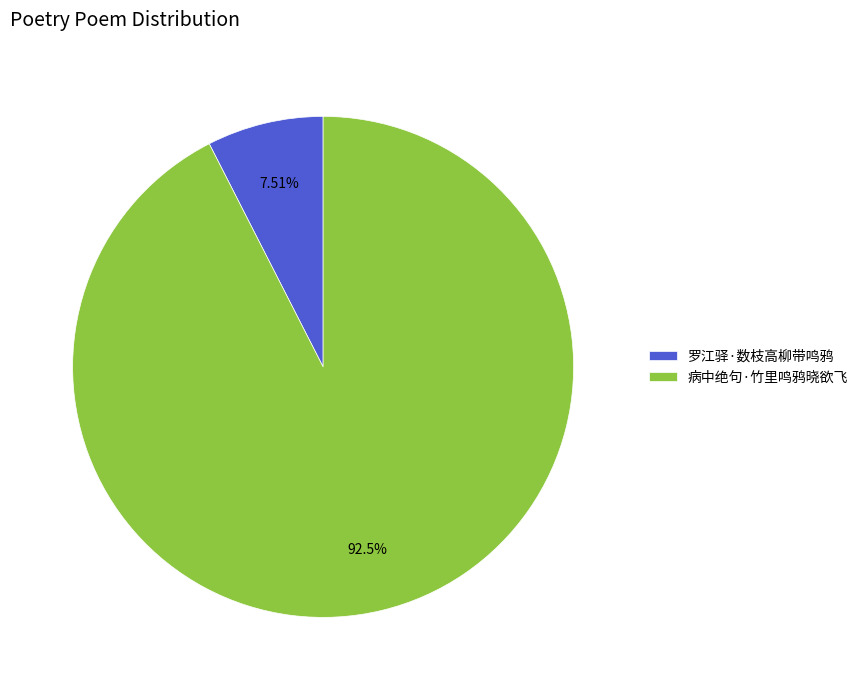

To the nearest percent, what portion does 病中绝句·竹里鸣鸦晓欲飞 represent?

92%